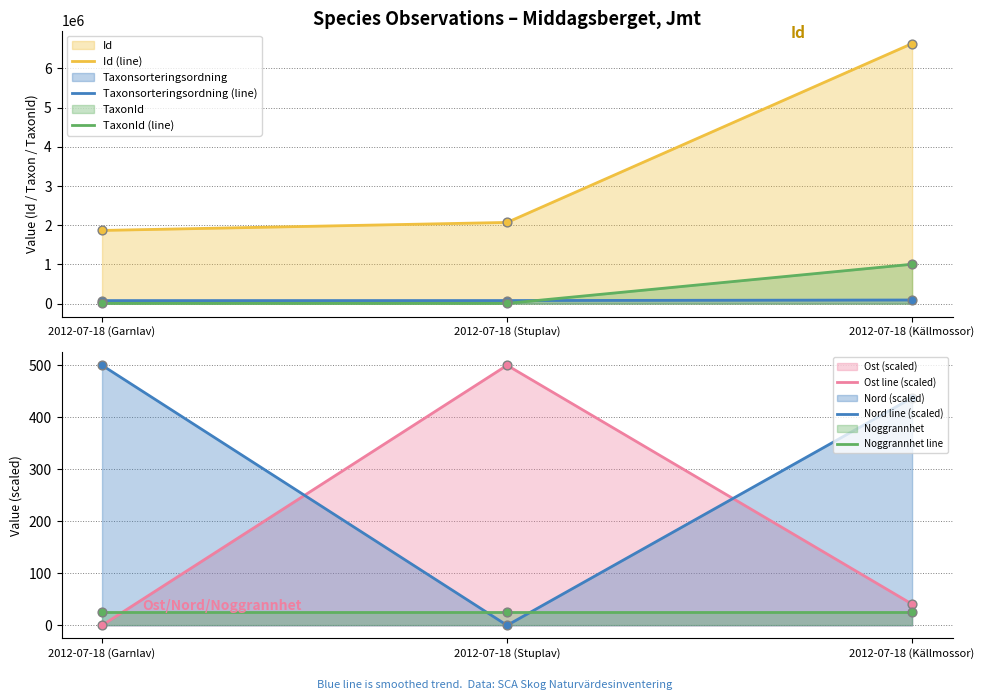

Which series contains the highest Y value?

Id (line)